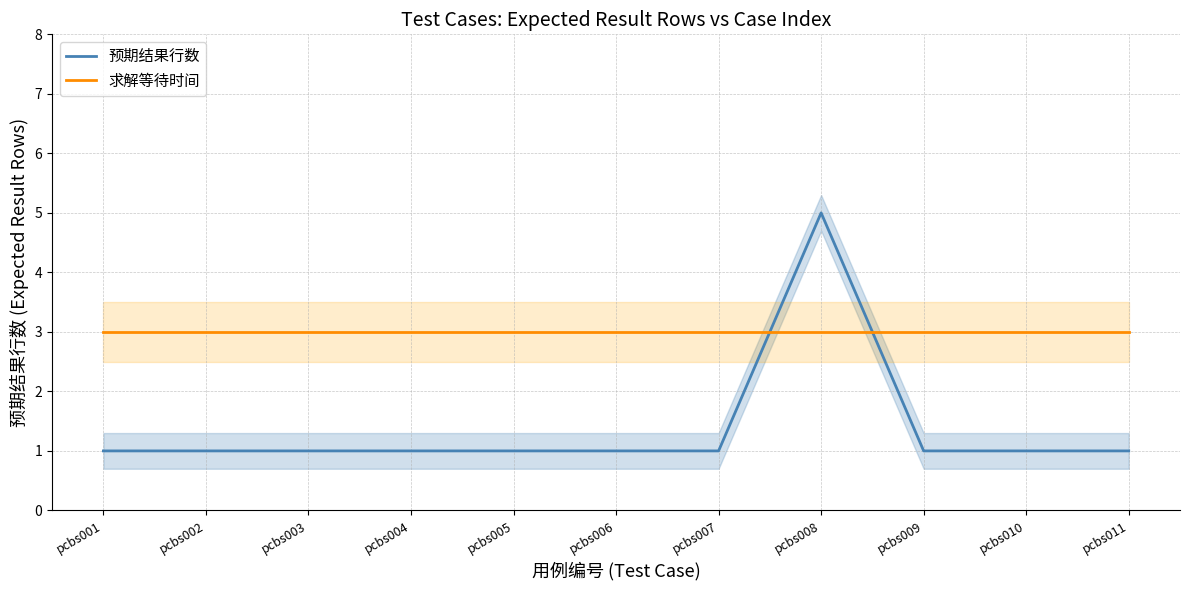

What are all the series names shown in the legend?

预期结果行数, 求解等待时间